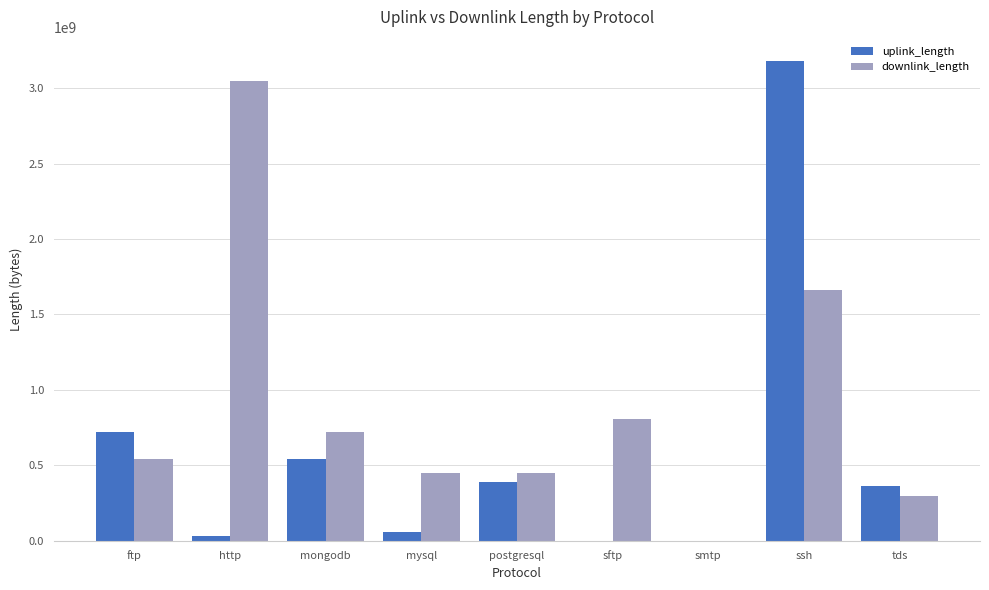

True or false: downlink_length has a value of 1660286679 at ssh.

True